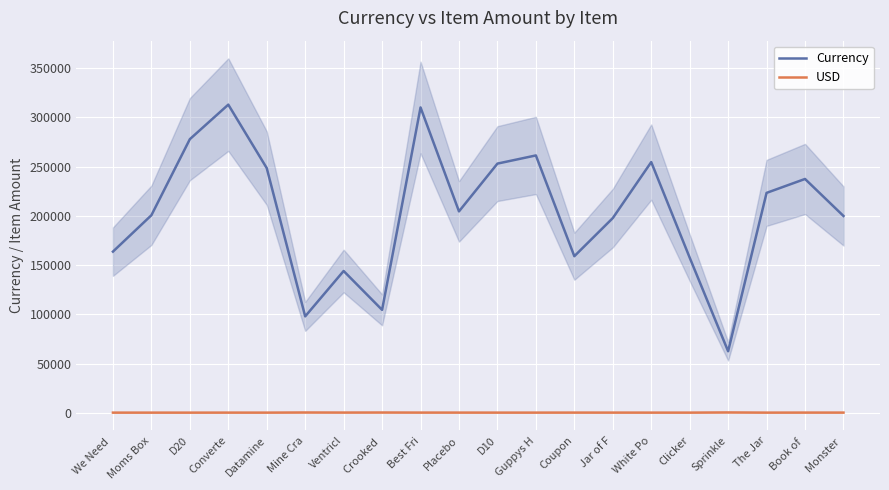

What is the maximum value for USD?

627